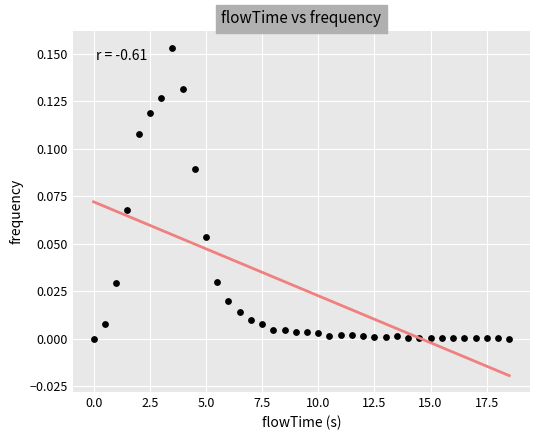

What is the range of X values (max minus min)?

18.5